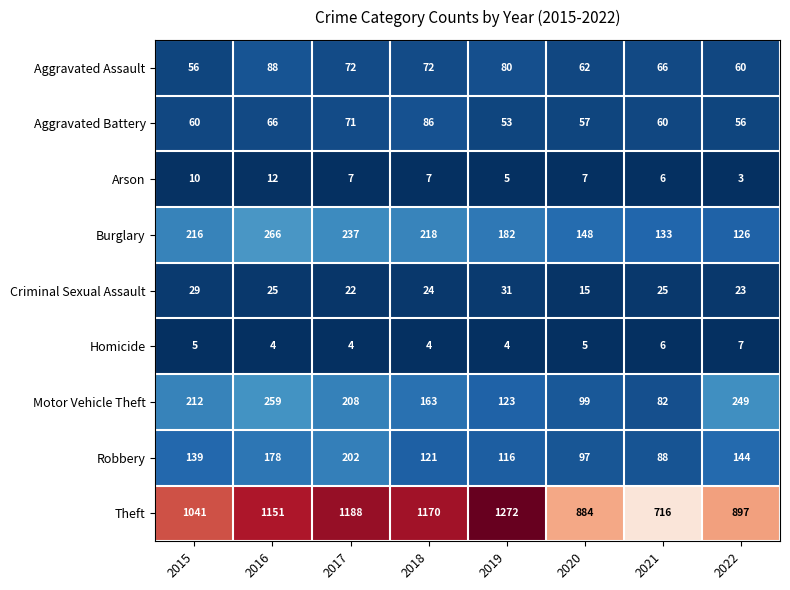

Count the number of data series in this chart.

9